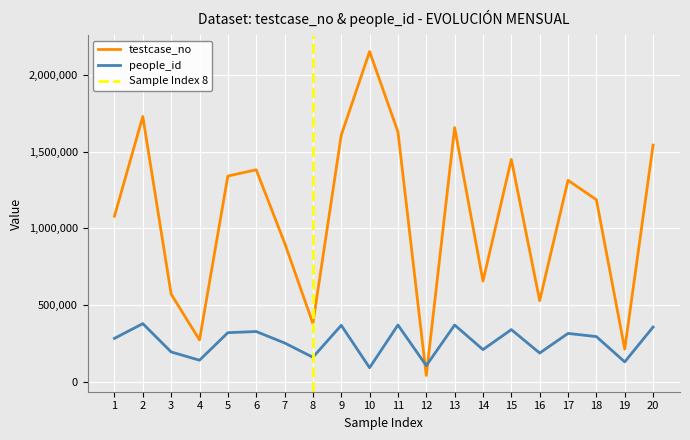

After their last crossing, which series has the higher values: people_id or testcase_no?

testcase_no